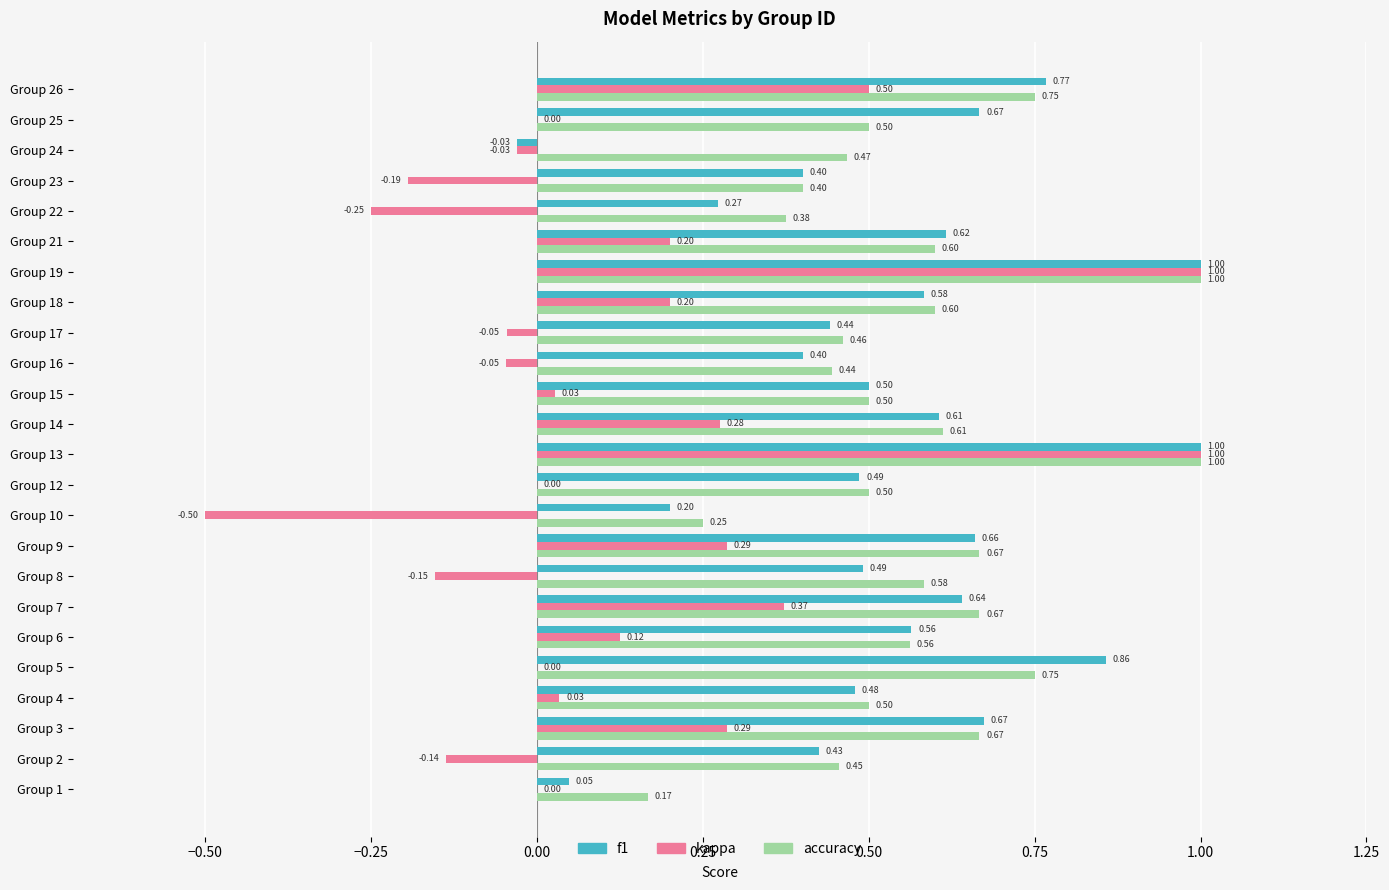

Which series changed the most between Group 13 and Group 15?

kappa